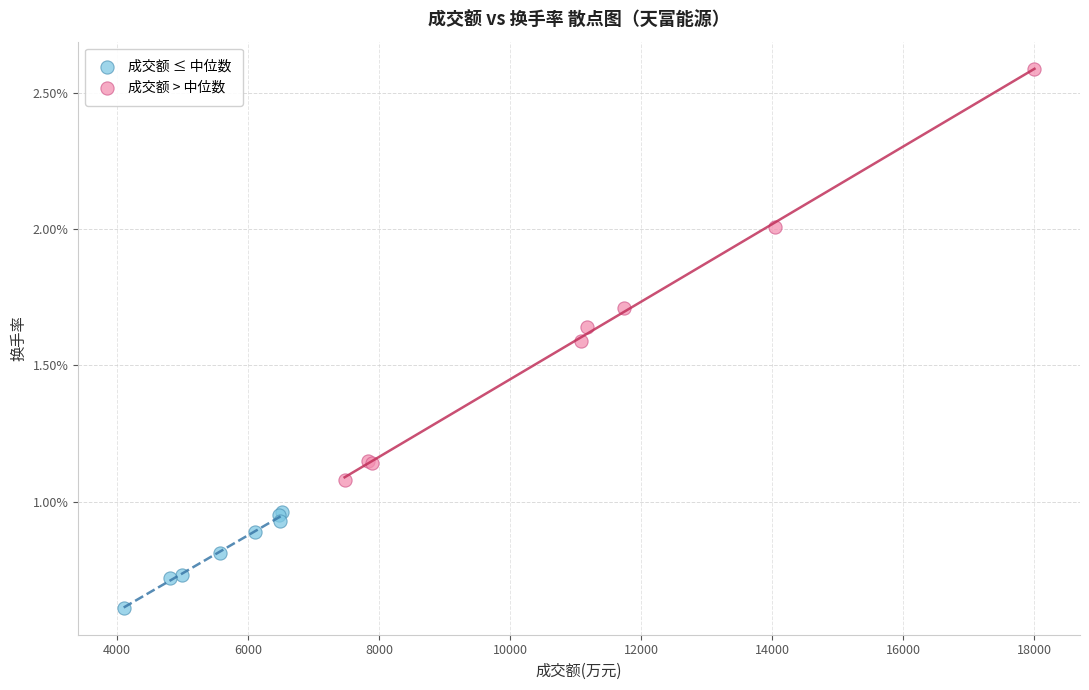

Which series reaches the minimum Y coordinate?

成交额 ≤ 中位数